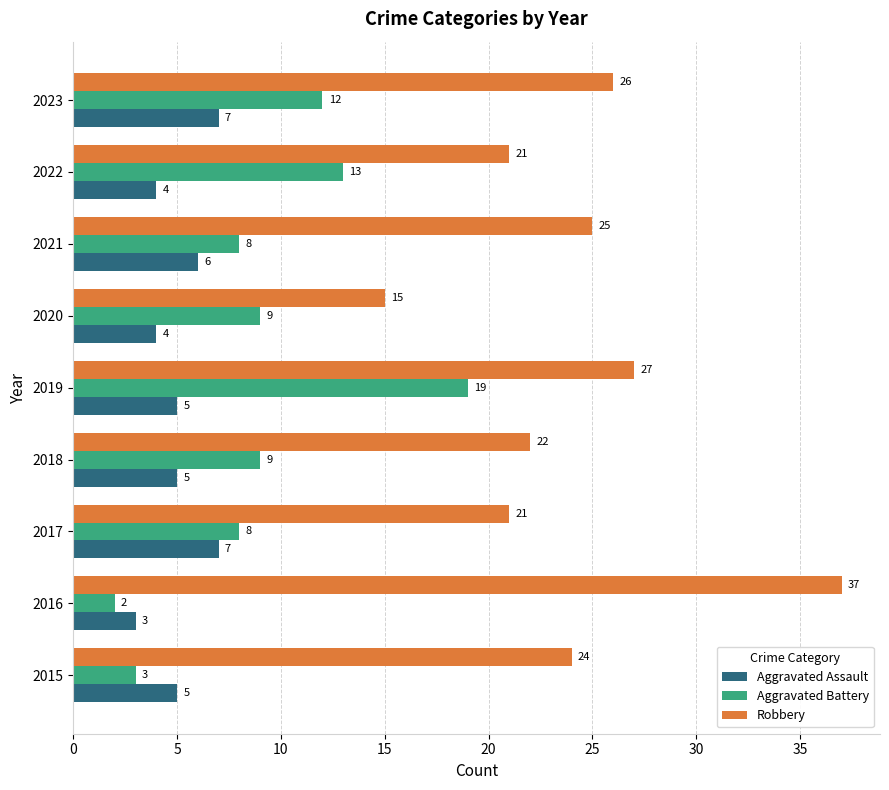

Which series has the largest total across all categories?

Robbery